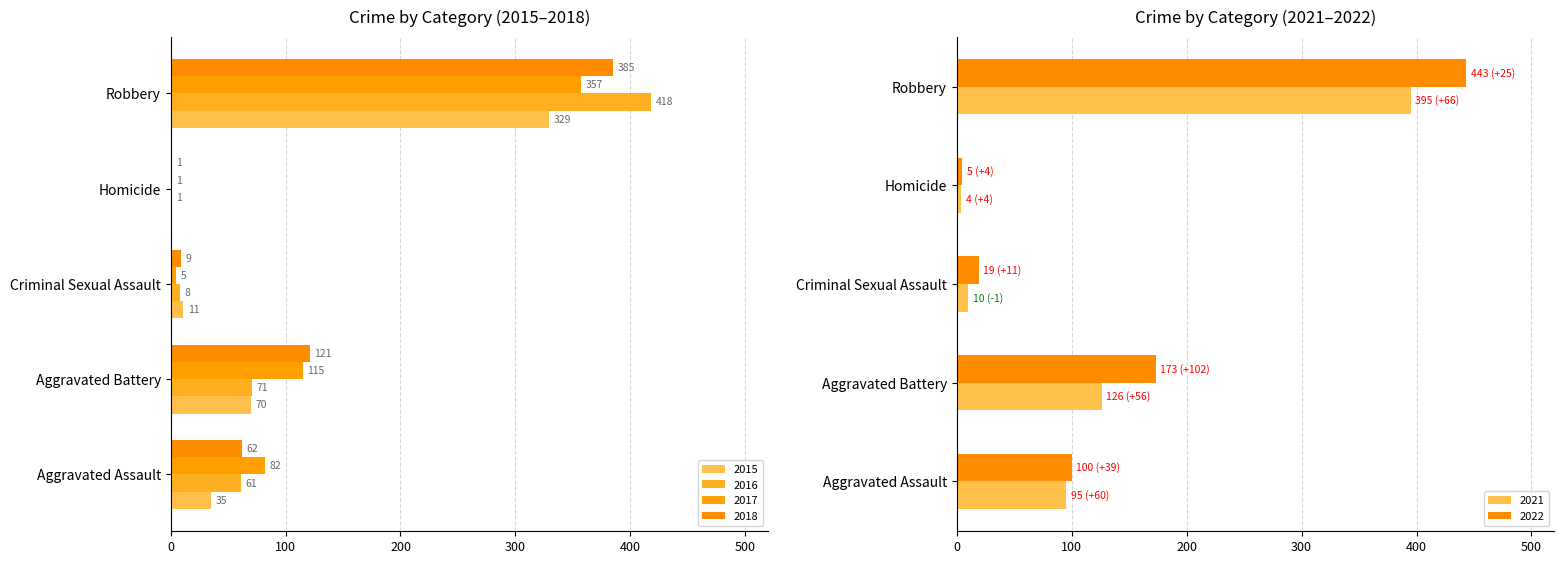

Is it true that 2022 equals 155 at Aggravated Assault?

False